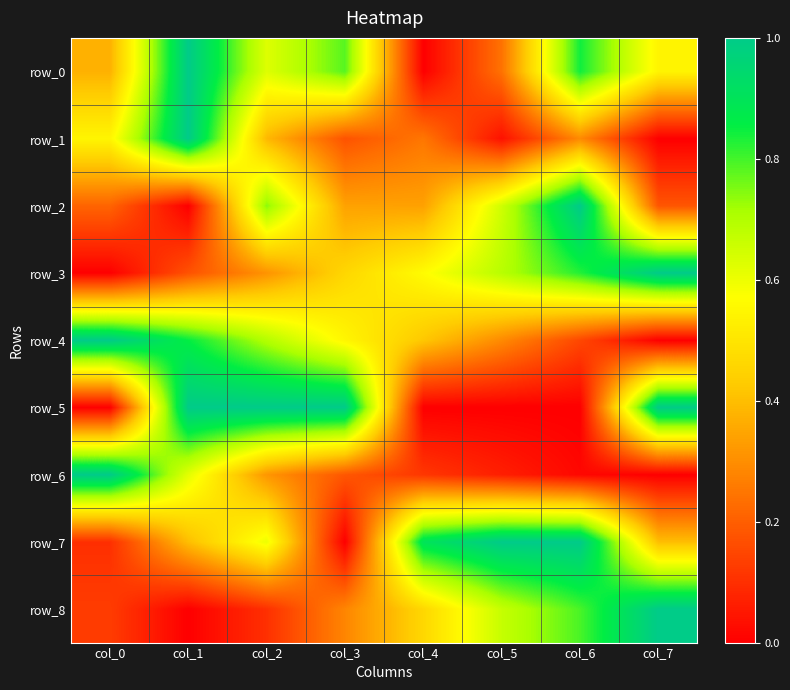

Between col_1 and col_3, which series saw the biggest shift?

row_1